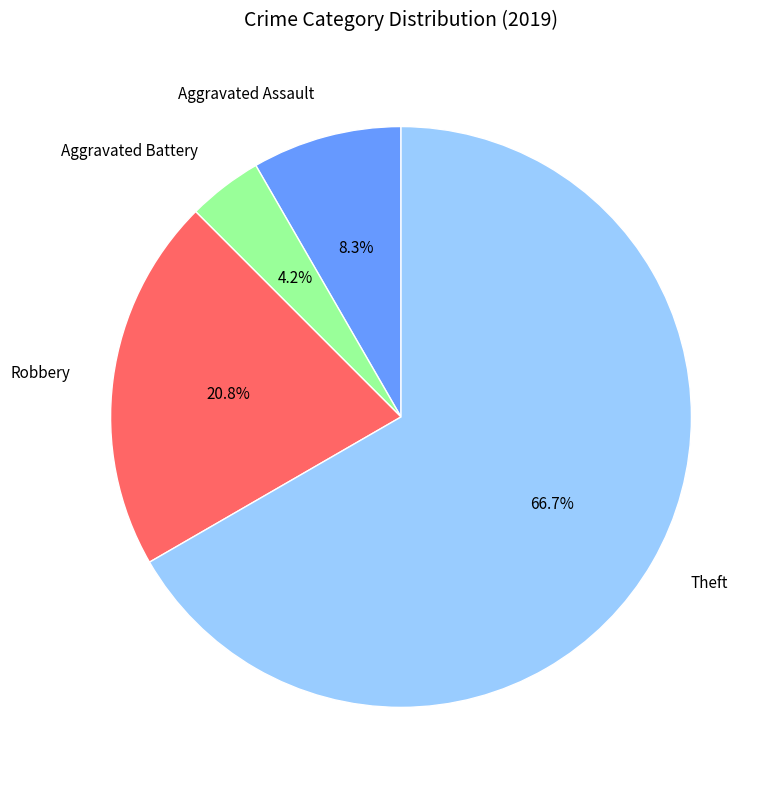

What is the smallest slice in the pie chart?

Aggravated Battery